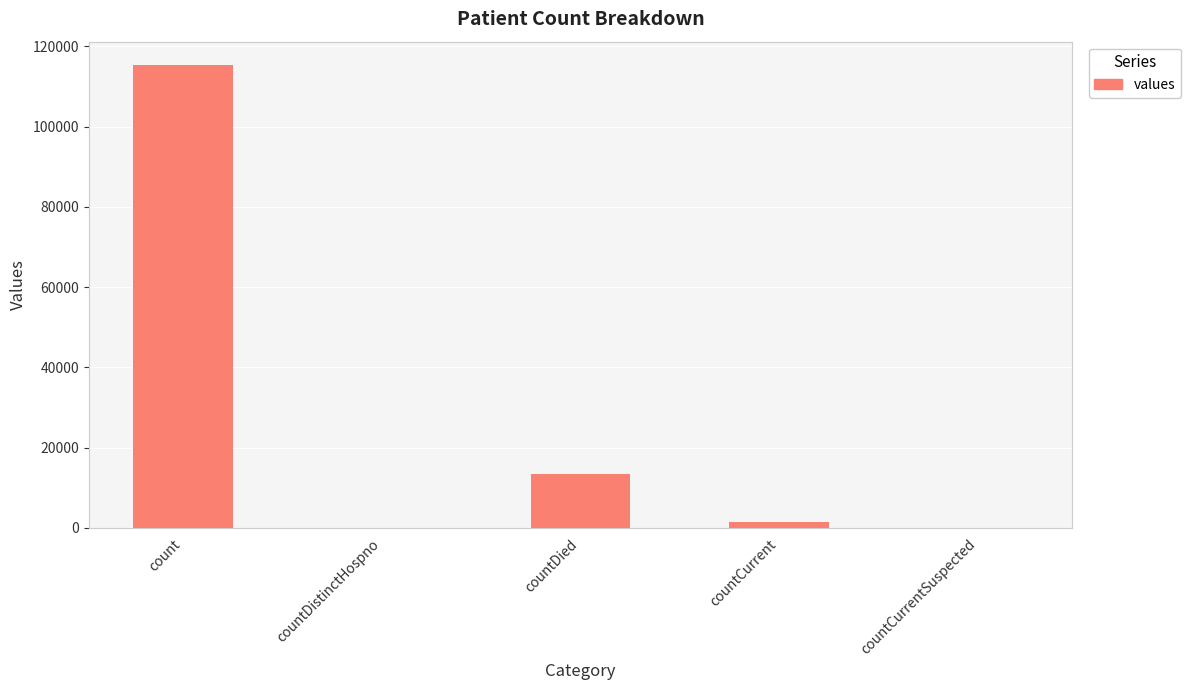

The value at countCurrentSuspected is 0. True or false?

True